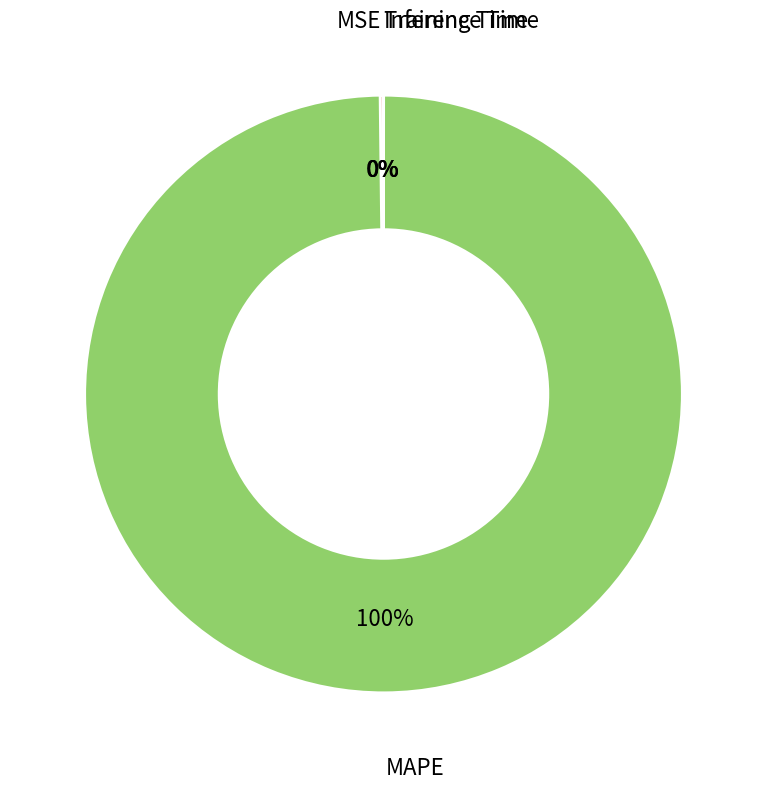

Which slice represents more than half of the pie?

MAPE